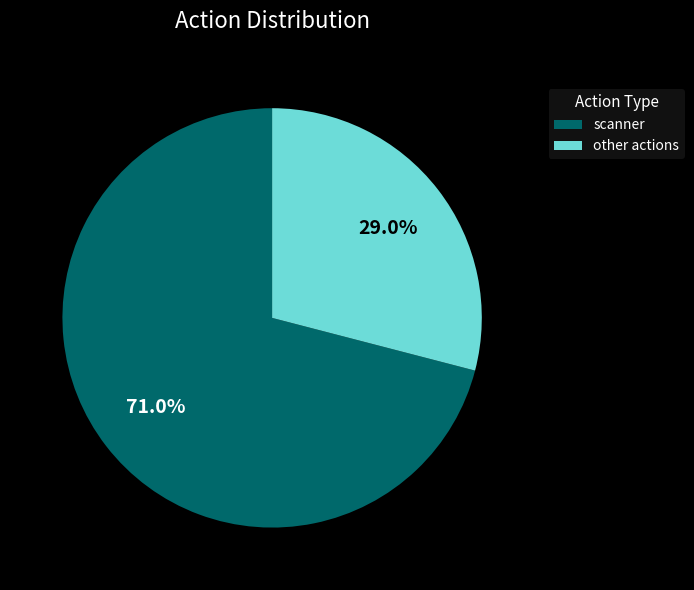

Which has a higher value, scanner or other actions?

scanner